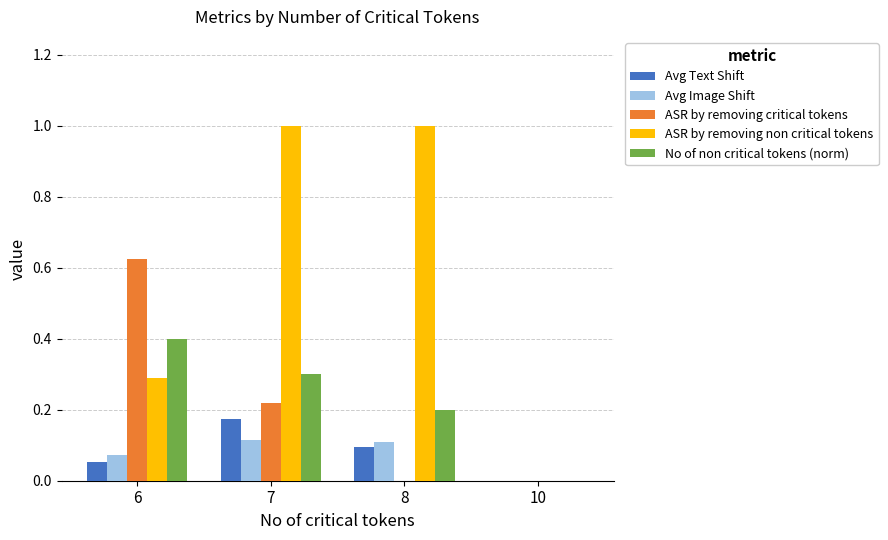

What is the greatest value displayed?

1.0